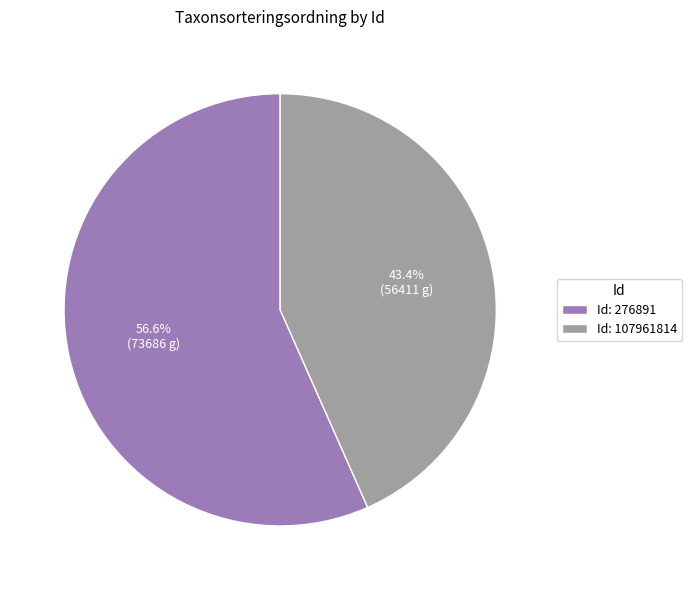

Which category has the biggest portion of the pie?

Id: 276891